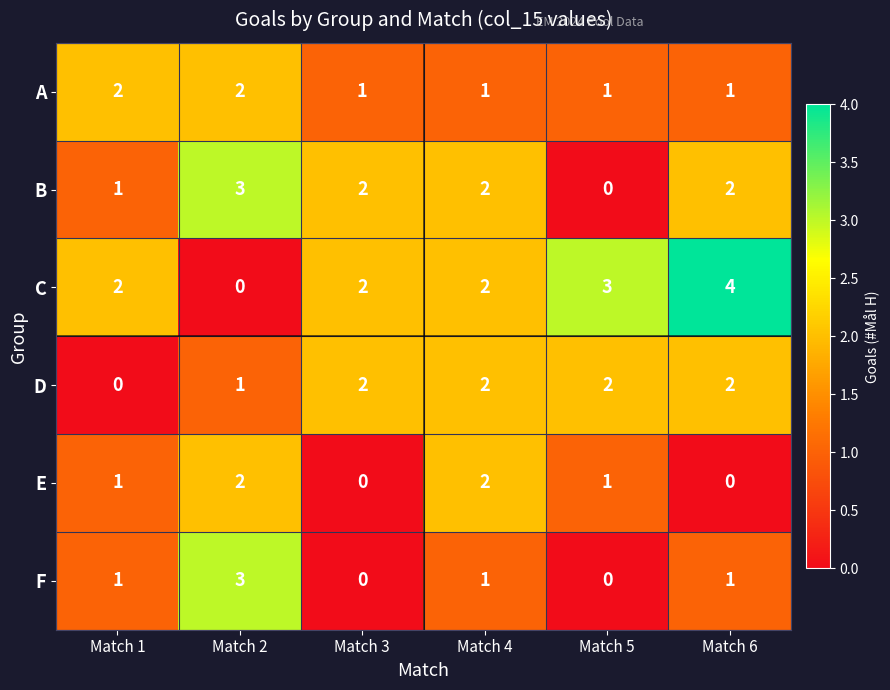

Which label corresponds to the largest value in the chart?

Match 6